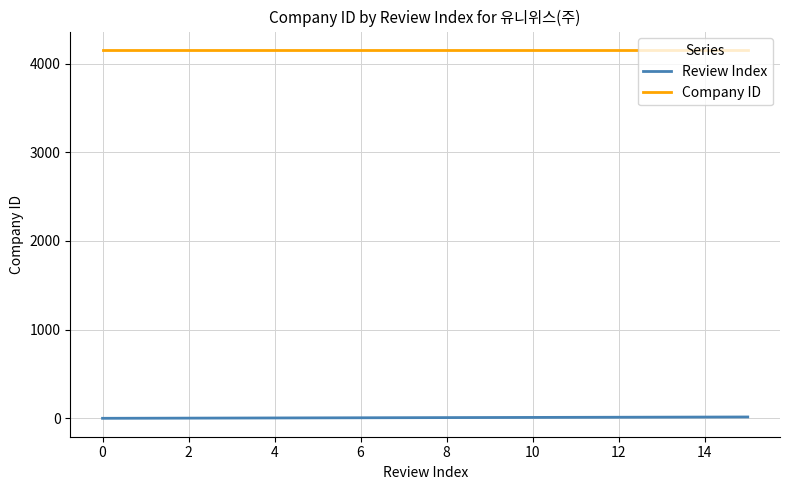

Rank the series by their average value, from lowest to highest.

Review Index, Company ID